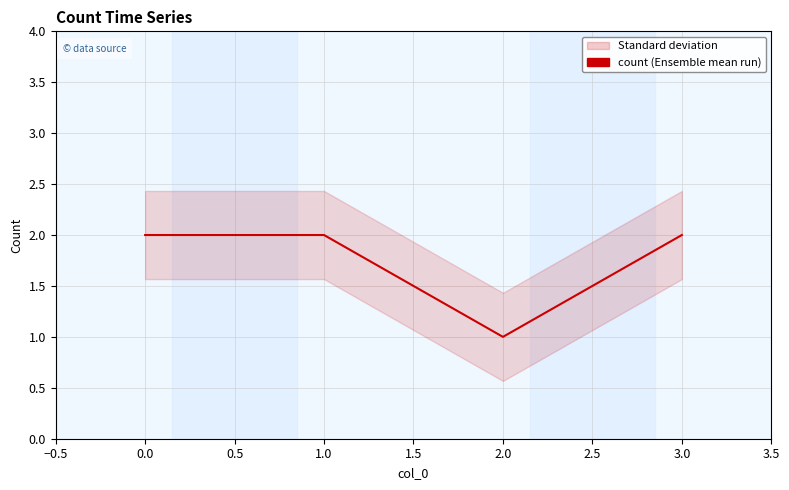

The chart shows a value of 1 at 2.0. True or false?

False